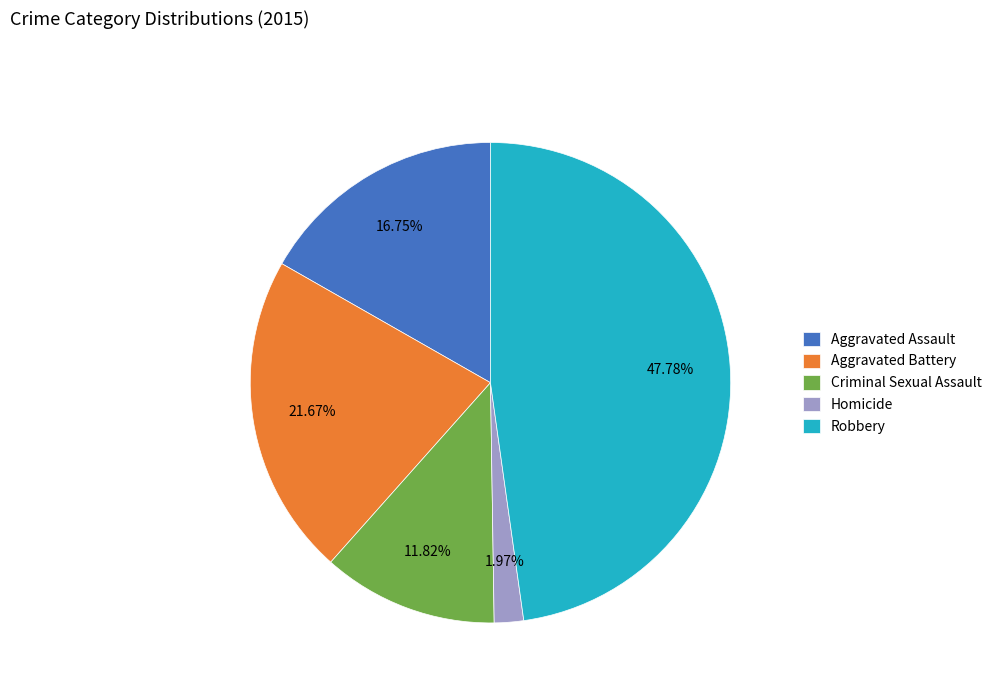

Rank the categories by value from highest to lowest.

Robbery, Aggravated Battery, Aggravated Assault, Criminal Sexual Assault, Homicide